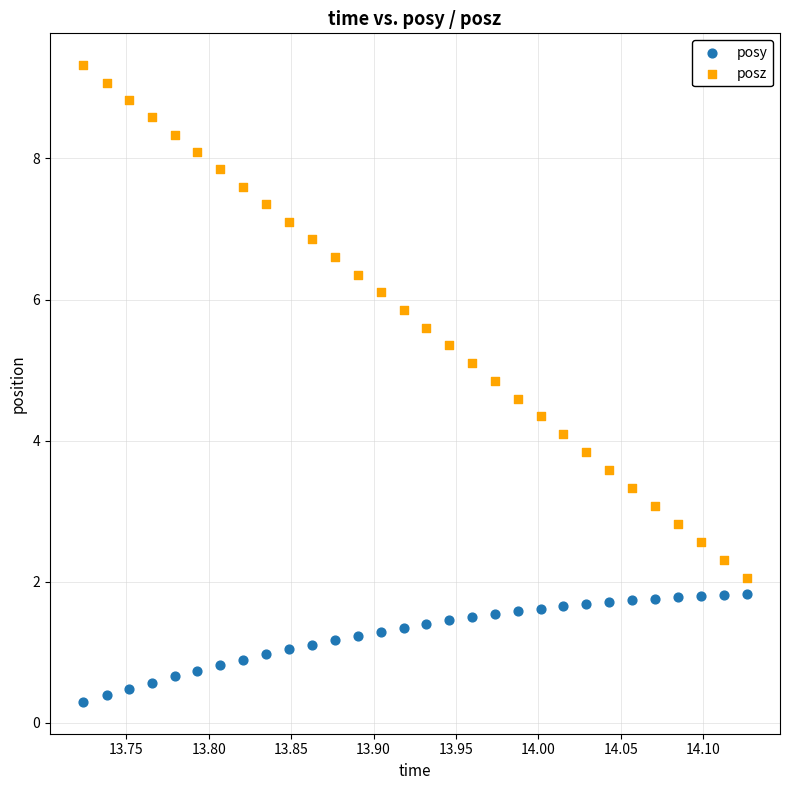

What is the X range (max minus min) for the scatter plot?

0.4